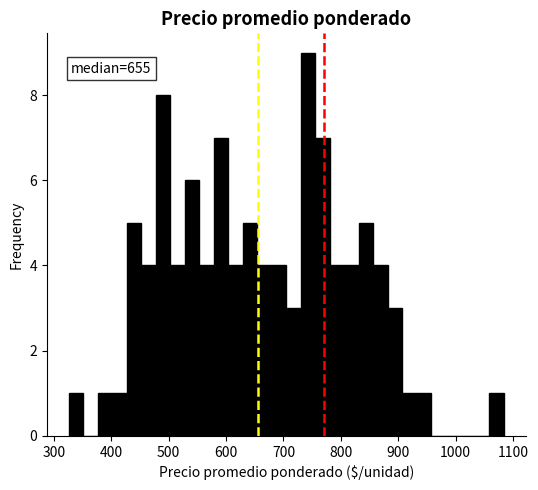

Around what value on the x-axis is the tallest bar? Give the approximate position of its centre, as read against the axis.

740